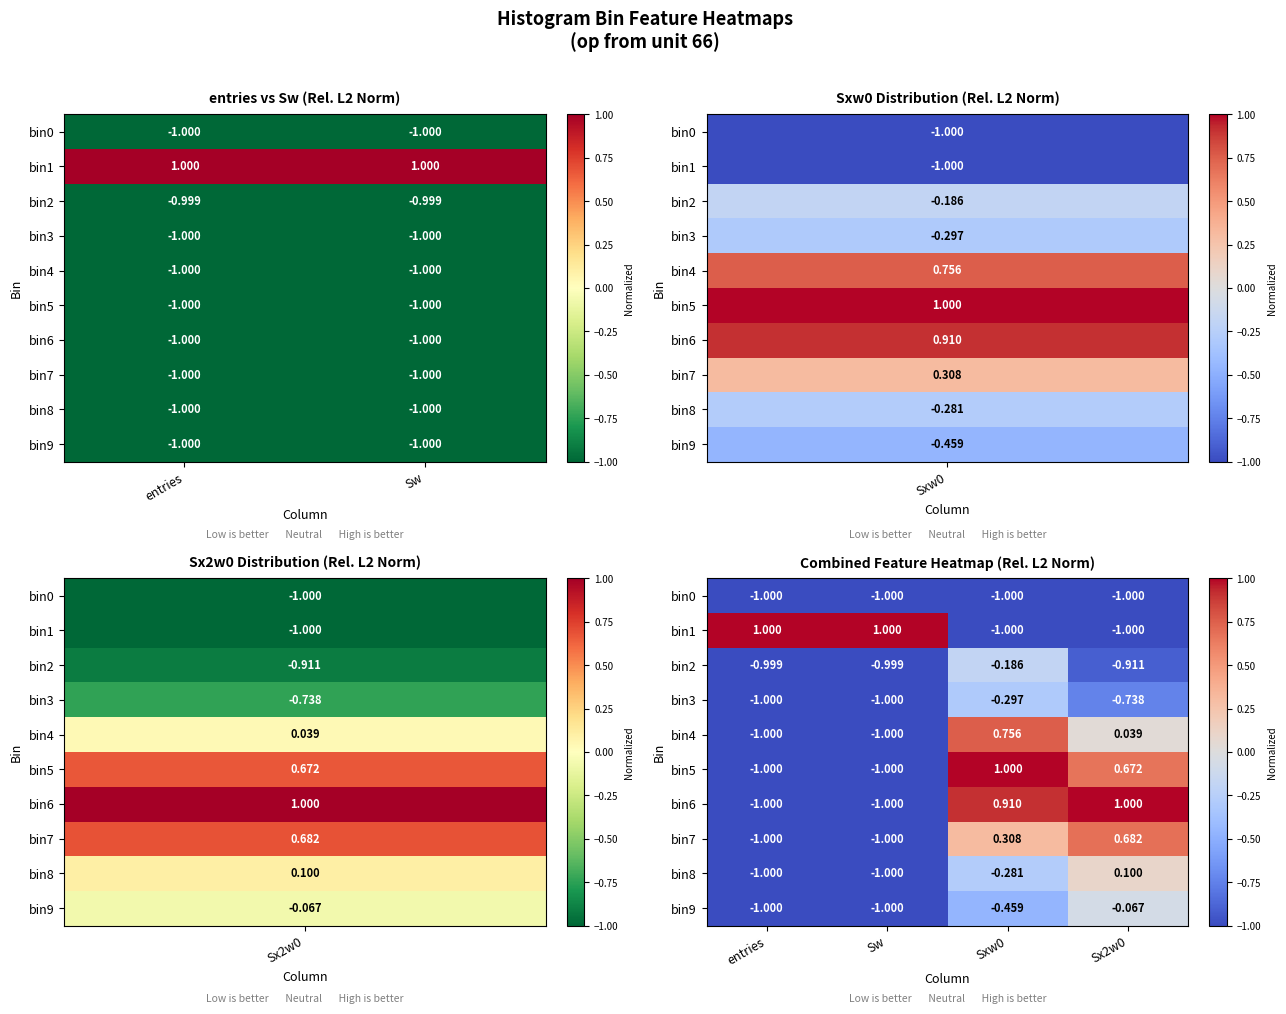

What is the average value of the bin5 series?

-0.1